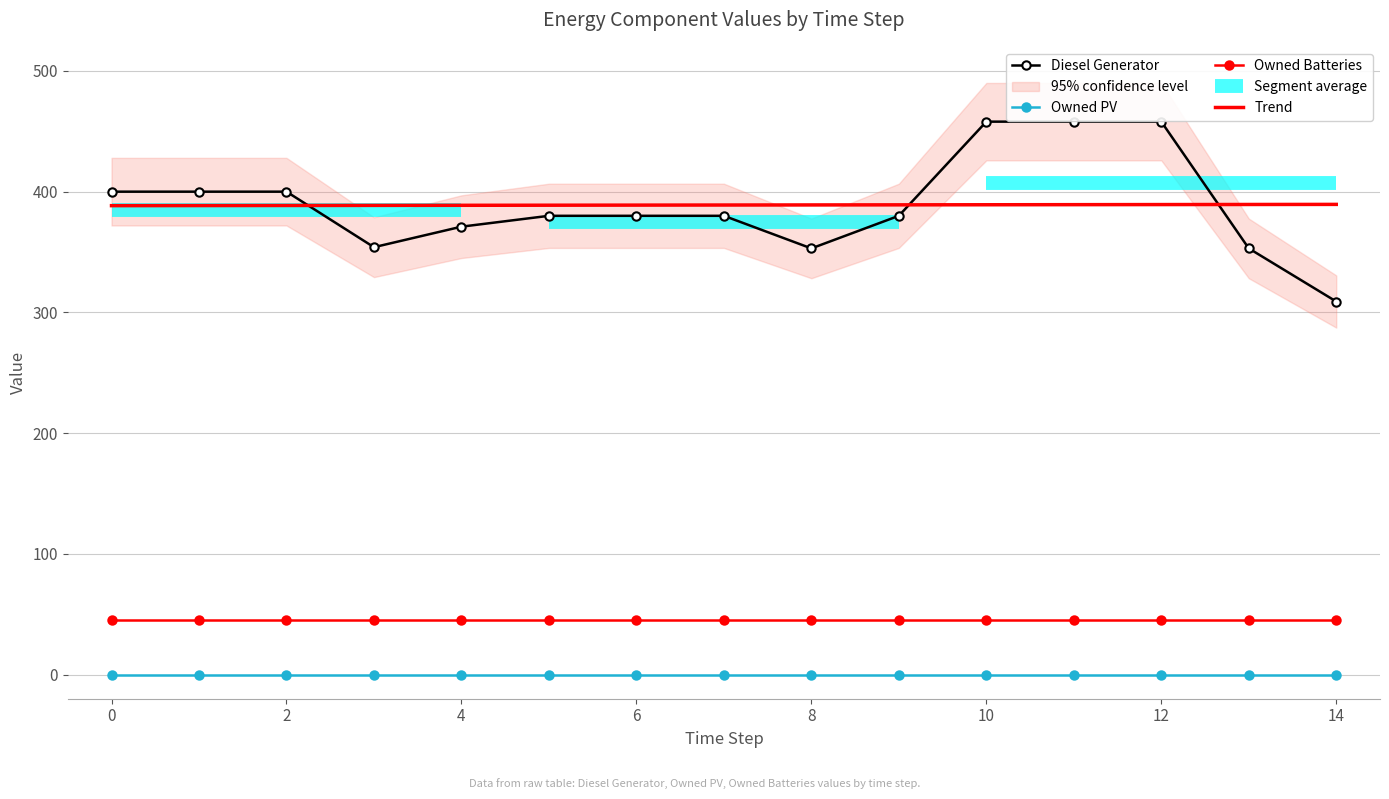

What is the greatest value displayed?

458.0